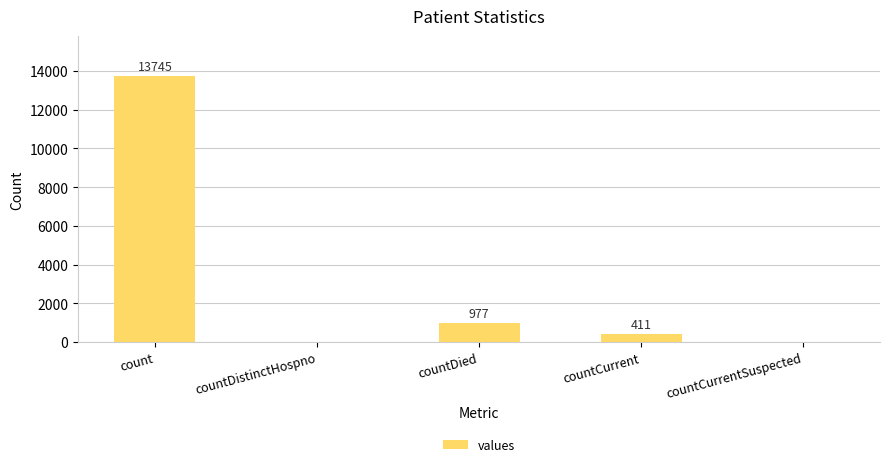

What is the sum of the values at countDistinctHospno and countDied?

977